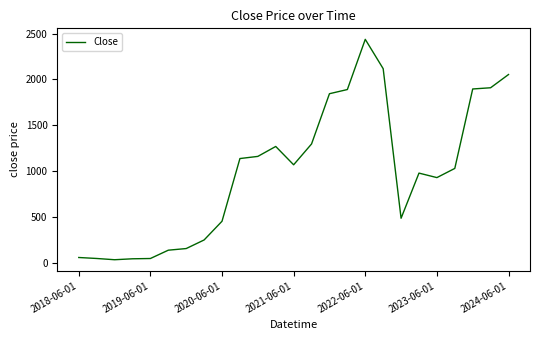

What is the maximum value shown in the chart?

2436.2